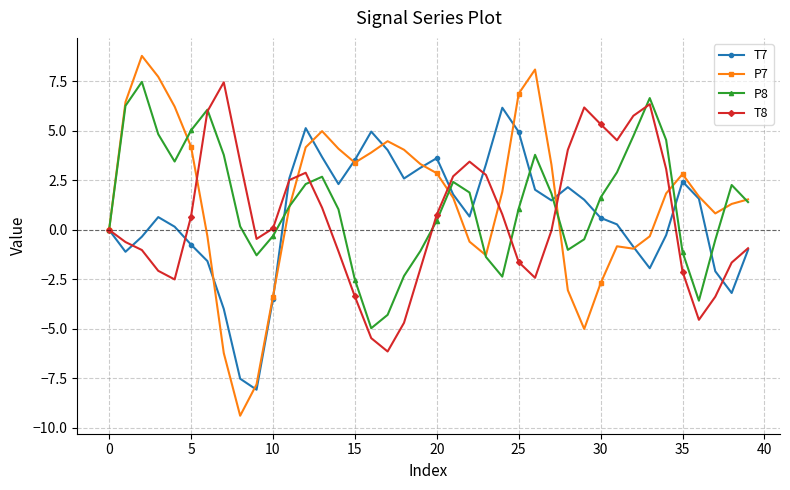

What is the smallest value displayed?

-9.4